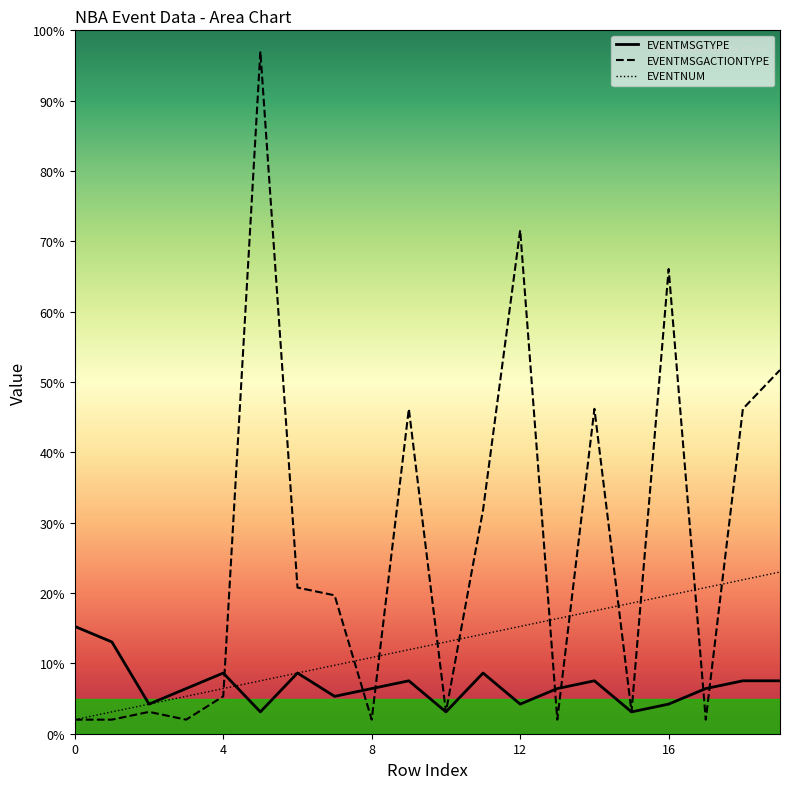

What is the average value of the EVENTMSGACTIONTYPE series?

26.2